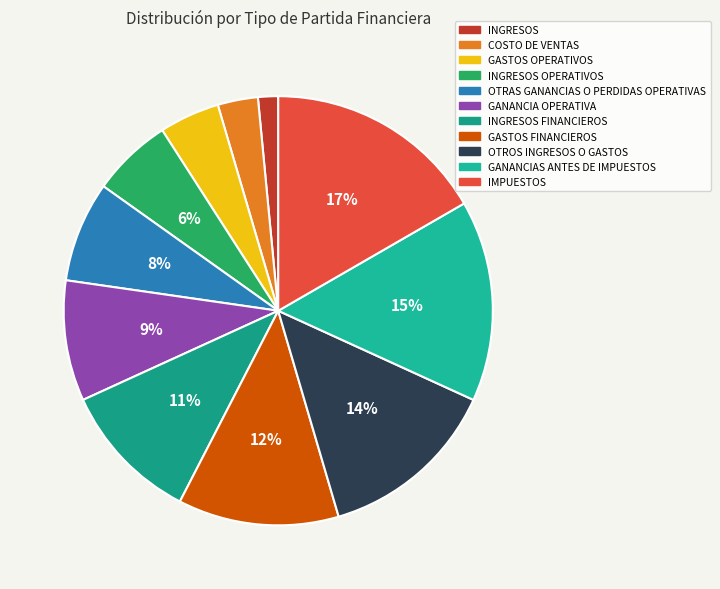

Combined, do OTRAS GANANCIAS O PERDIDAS OPERATIVAS and GANANCIAS ANTES DE IMPUESTOS account for over 50%?

No